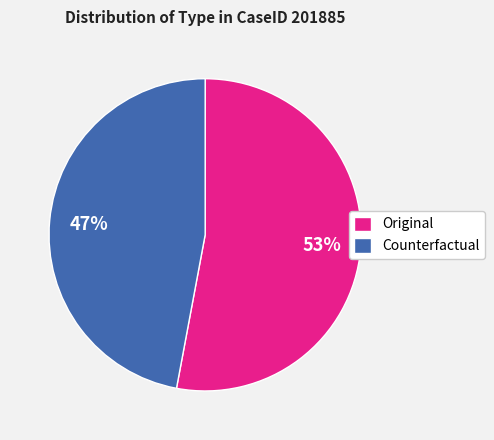

Combined, do Counterfactual and Original account for over 50%?

Yes